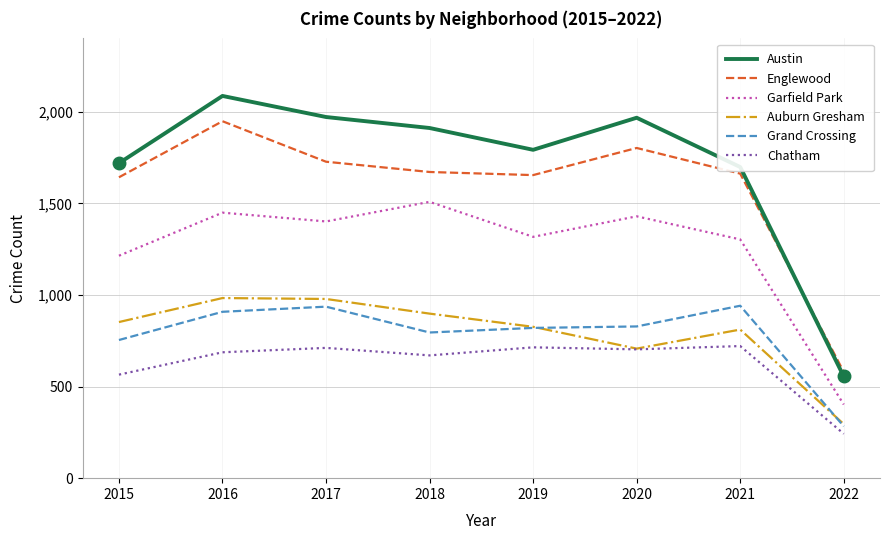

What is the average value of the Austin series?

1712